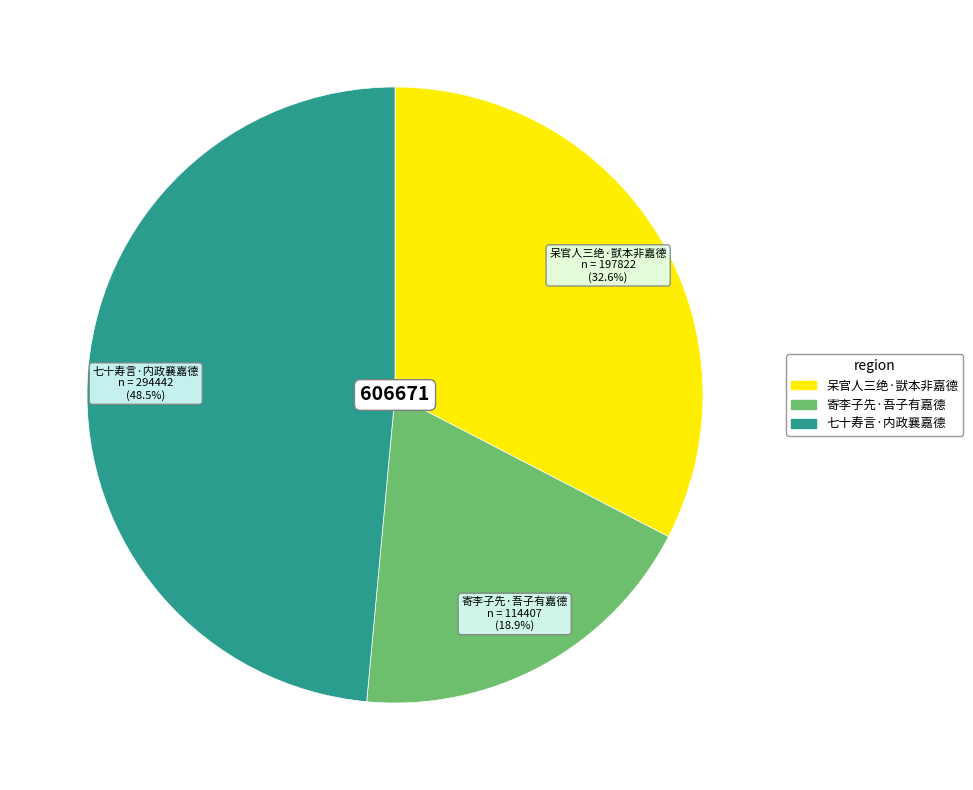

Count the number of slices in the pie.

3